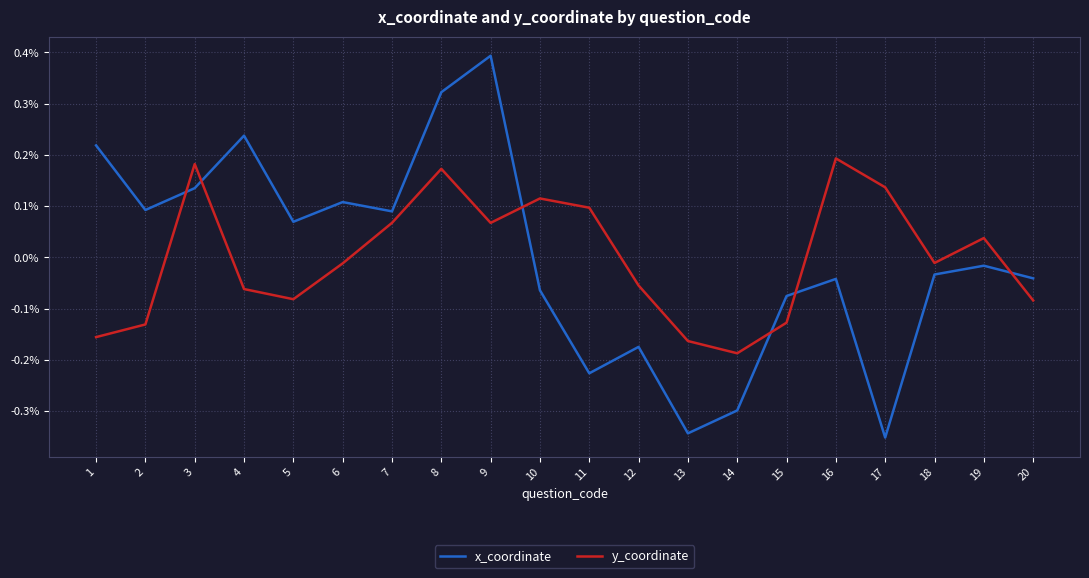

What is the difference between the maximum and minimum values in the y_coordinate series?

0.4